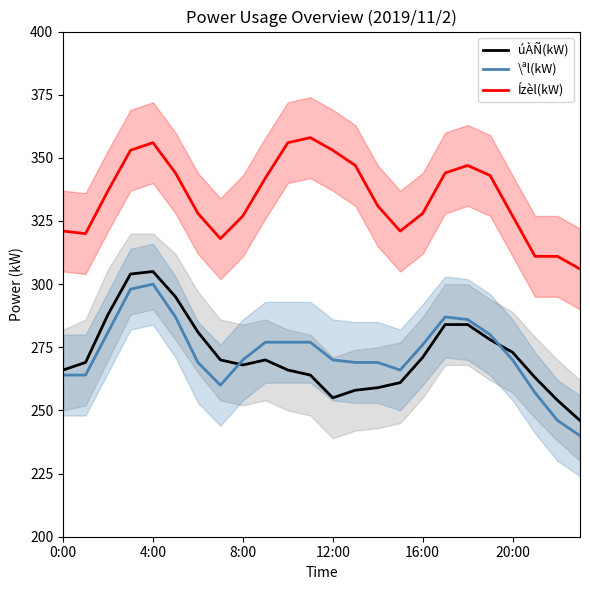

True or false: \ªl(kW) and Ízèl(kW) intersect in this chart.

False